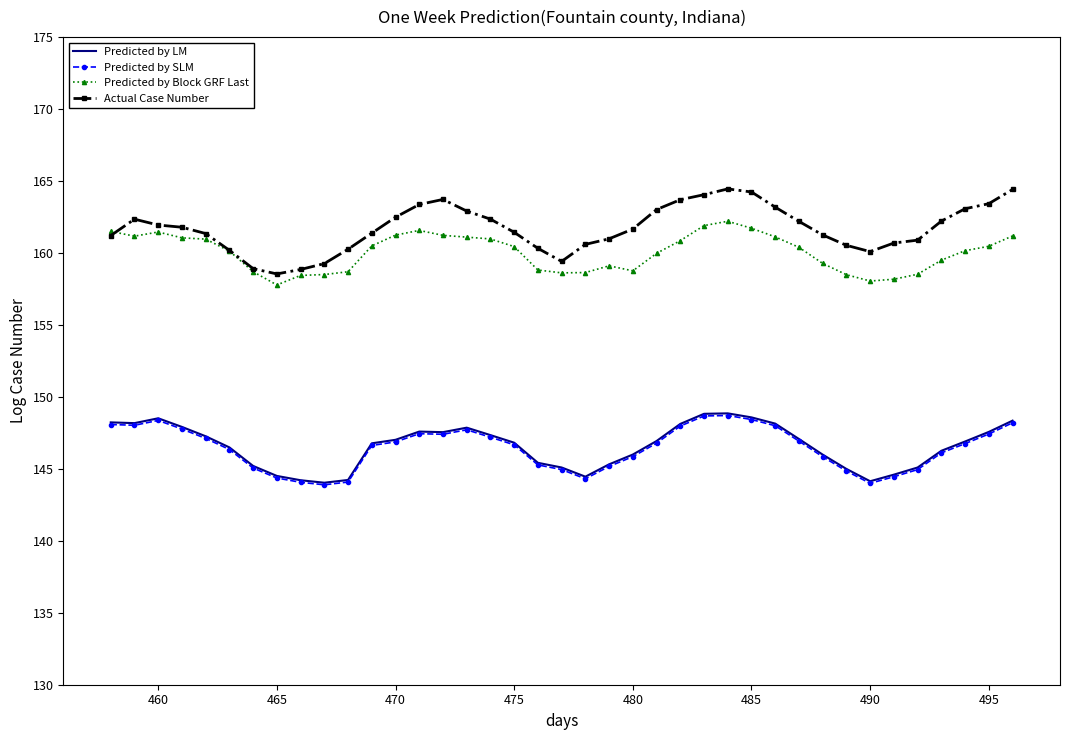

At how many categories does at least one series exceed 145?

39